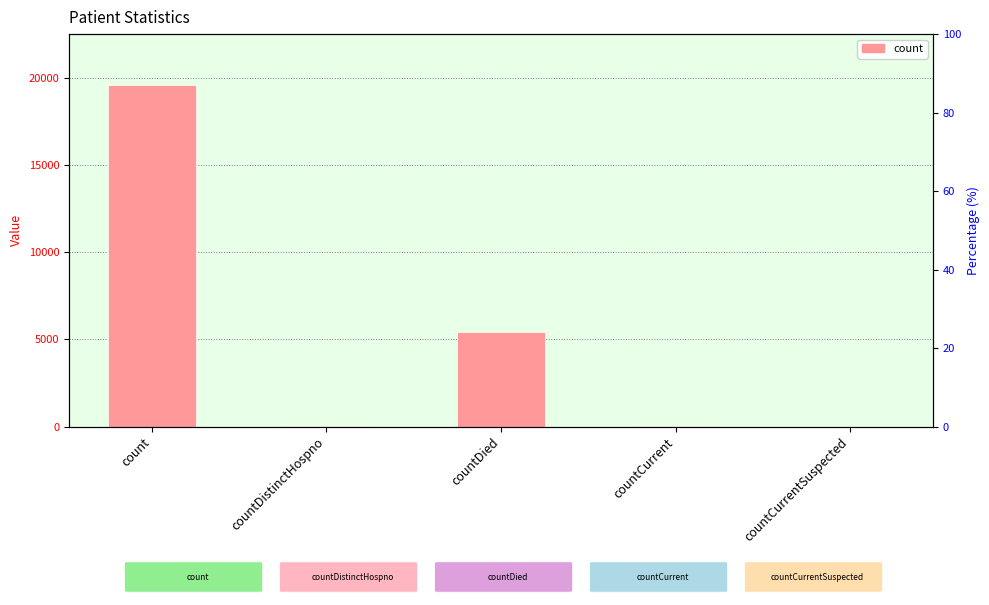

Rank the categories by value from lowest to highest.

countCurrentSuspected, countDistinctHospno, countCurrent, countDied, count